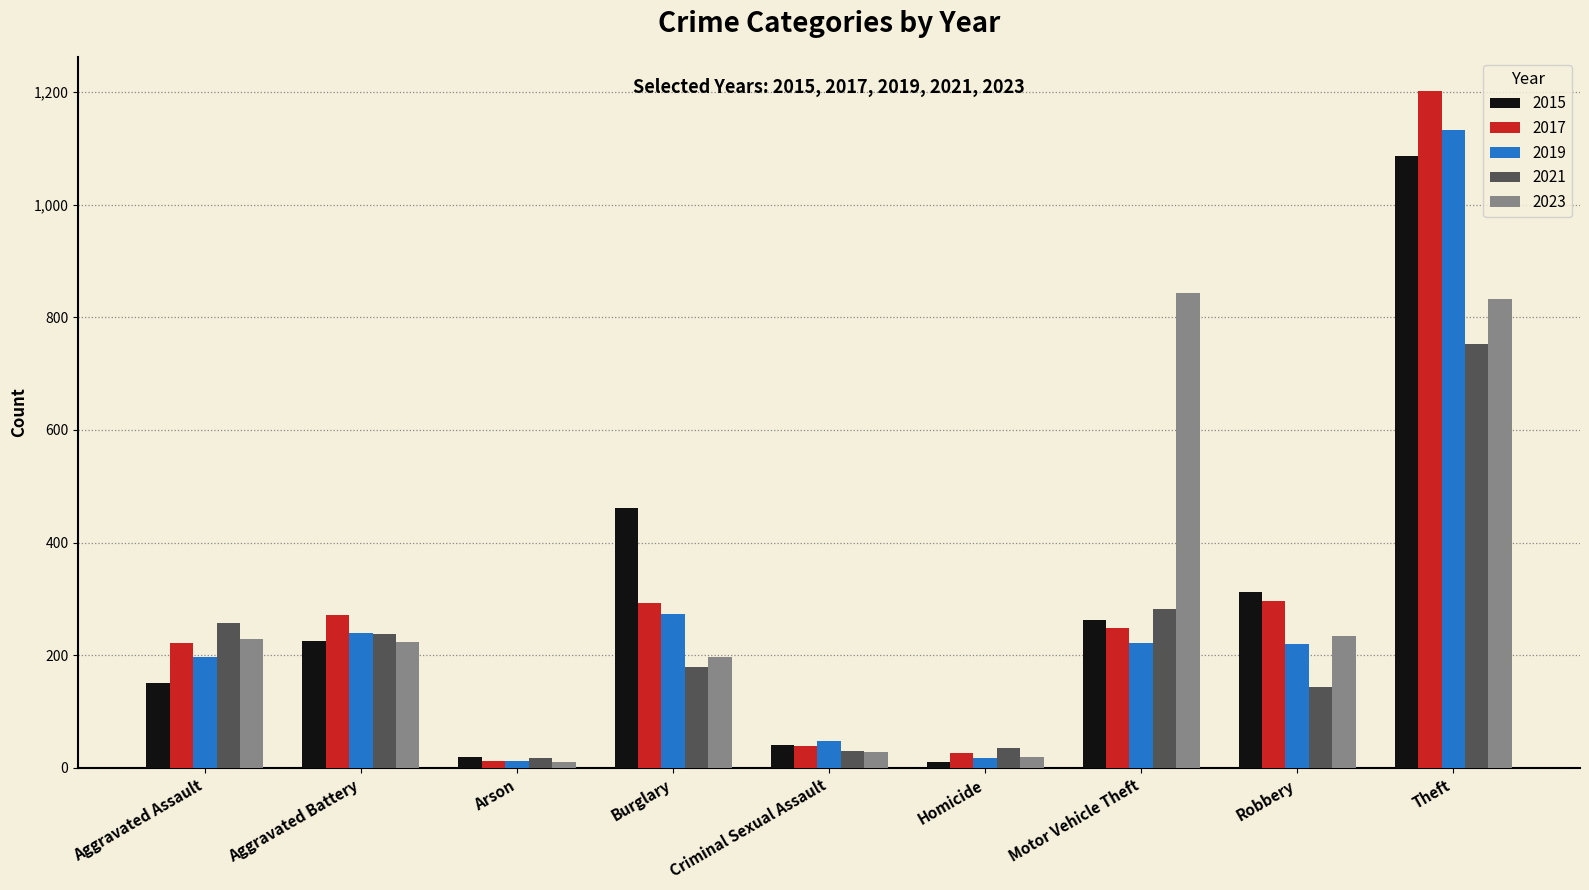

What position from the left is Aggravated Assault?

1